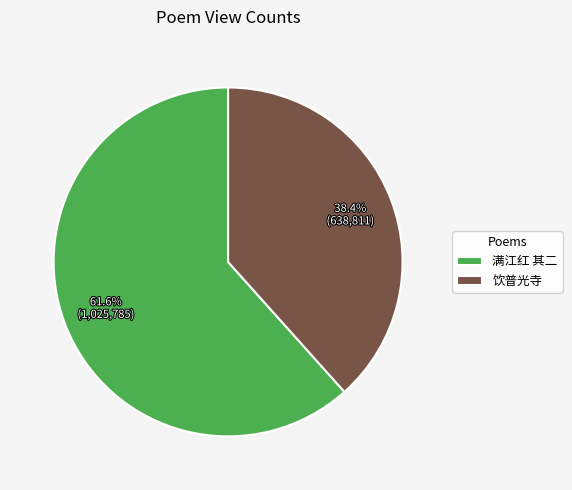

Rank the categories by value from lowest to highest.

饮普光寺, 满江红 其二